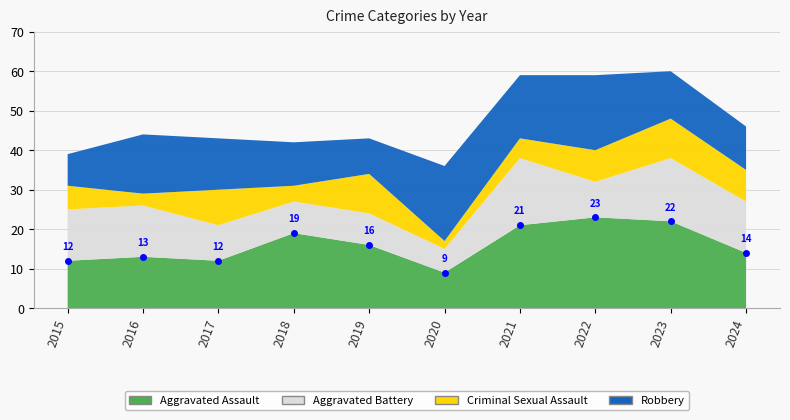

What is the sum of all Robbery values?

133